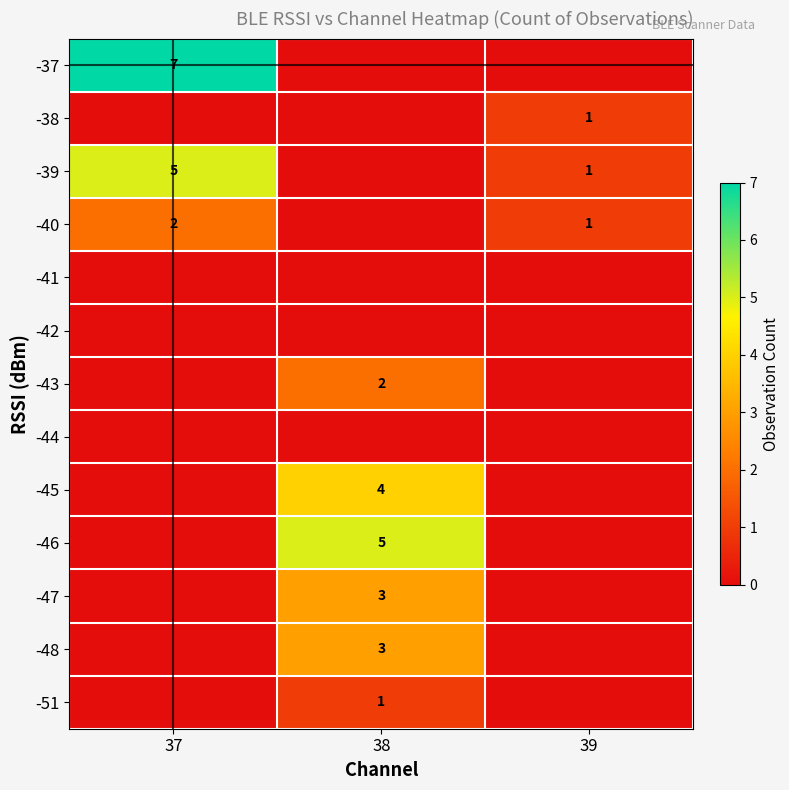

Is it true that -45 equals 4 at 38?

True